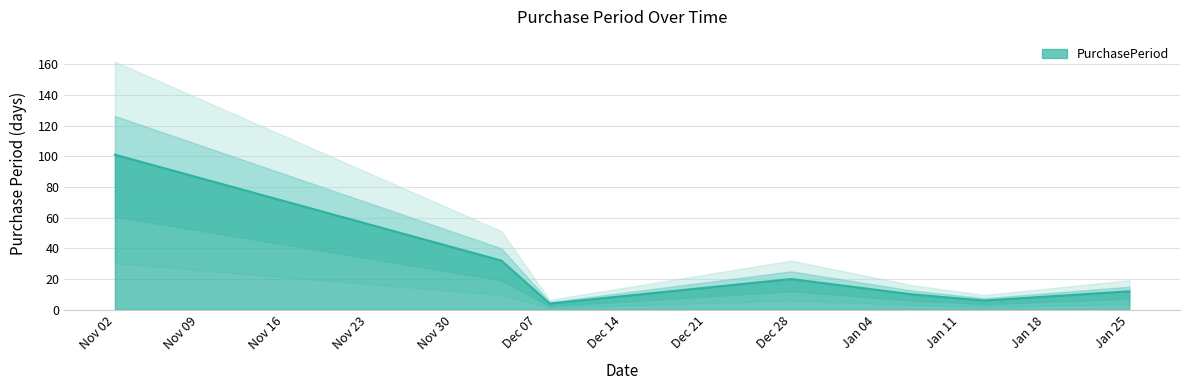

The chart shows a value of 32 at 2015-12-04. True or false?

True